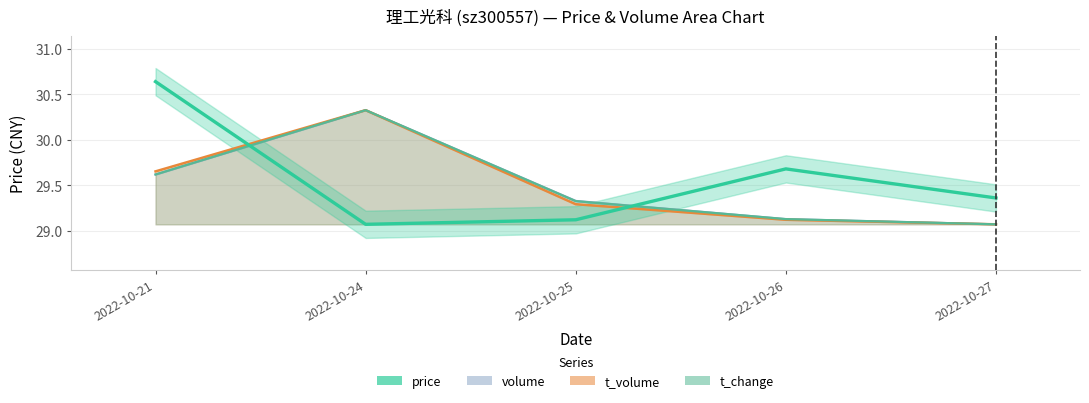

Where is the data nearest to the value 29?

2022-10-24